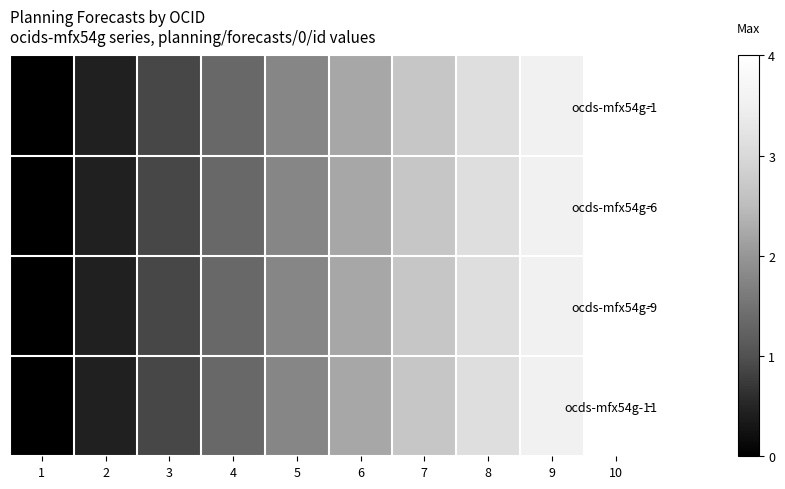

Which label corresponds to the smallest value in the chart?

1